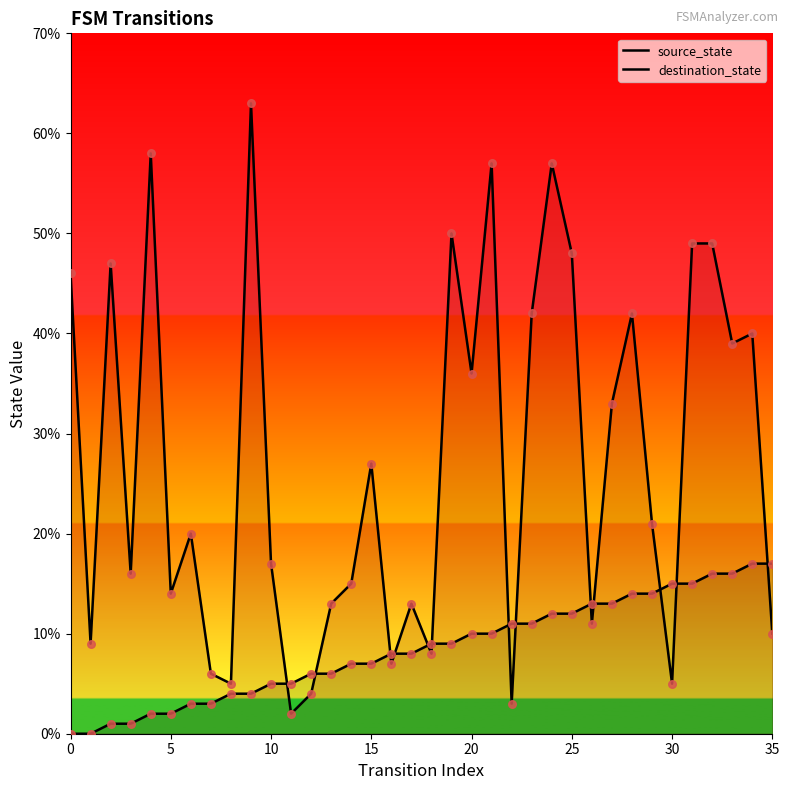

At which category is the sum across all series the highest?

24